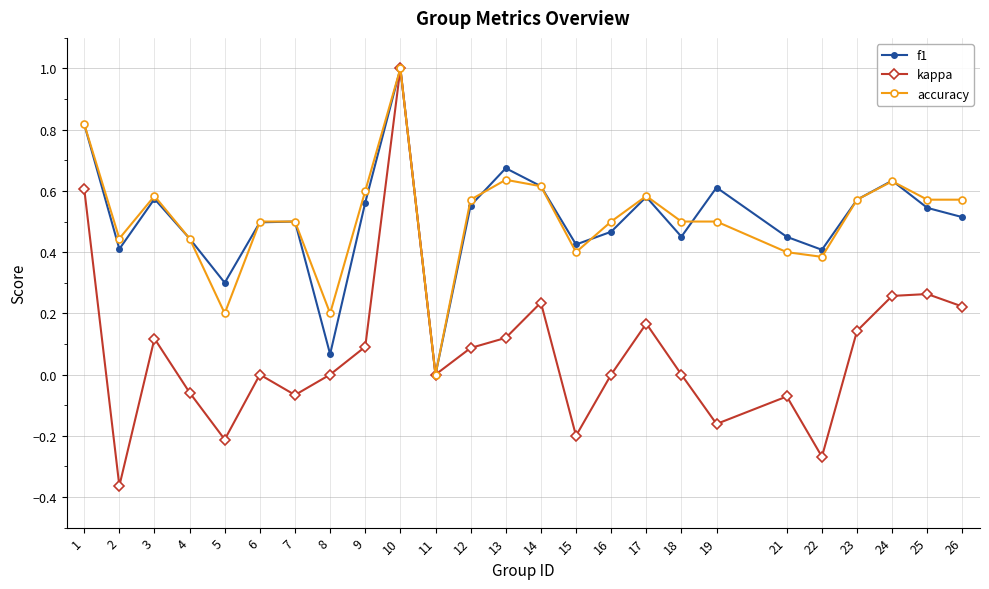

At which category is the sum across all series the highest?

10